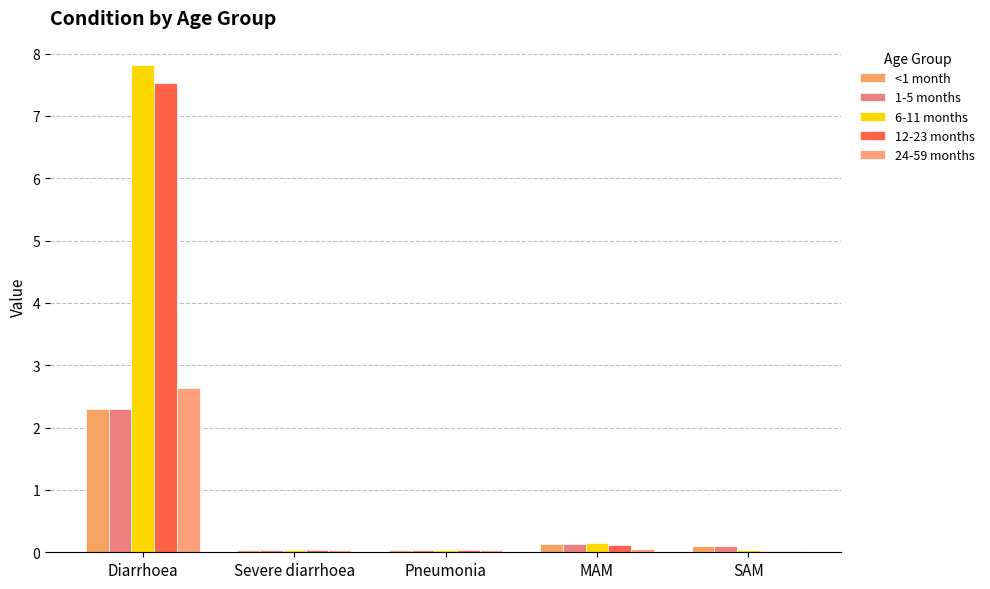

At which label is 6-11 months closest to 3?

MAM